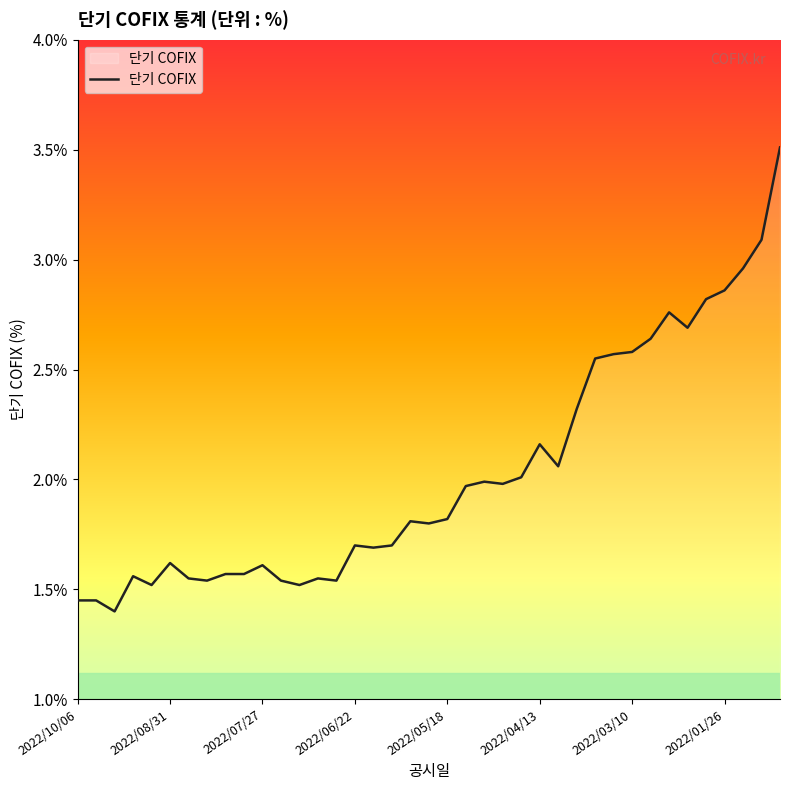

What is the greatest value displayed?

3.5